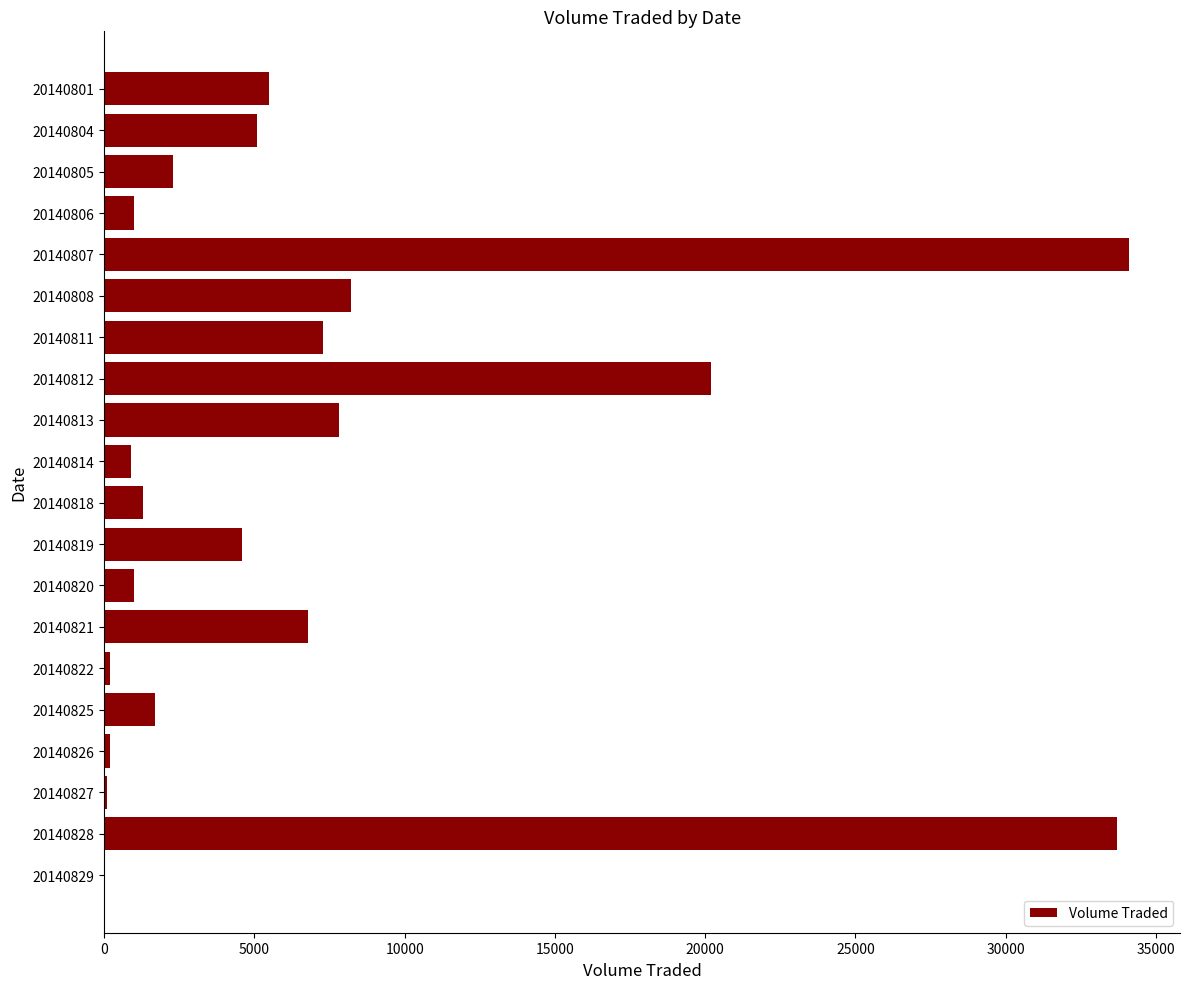

The value at 20140806 is 1000. True or false?

True